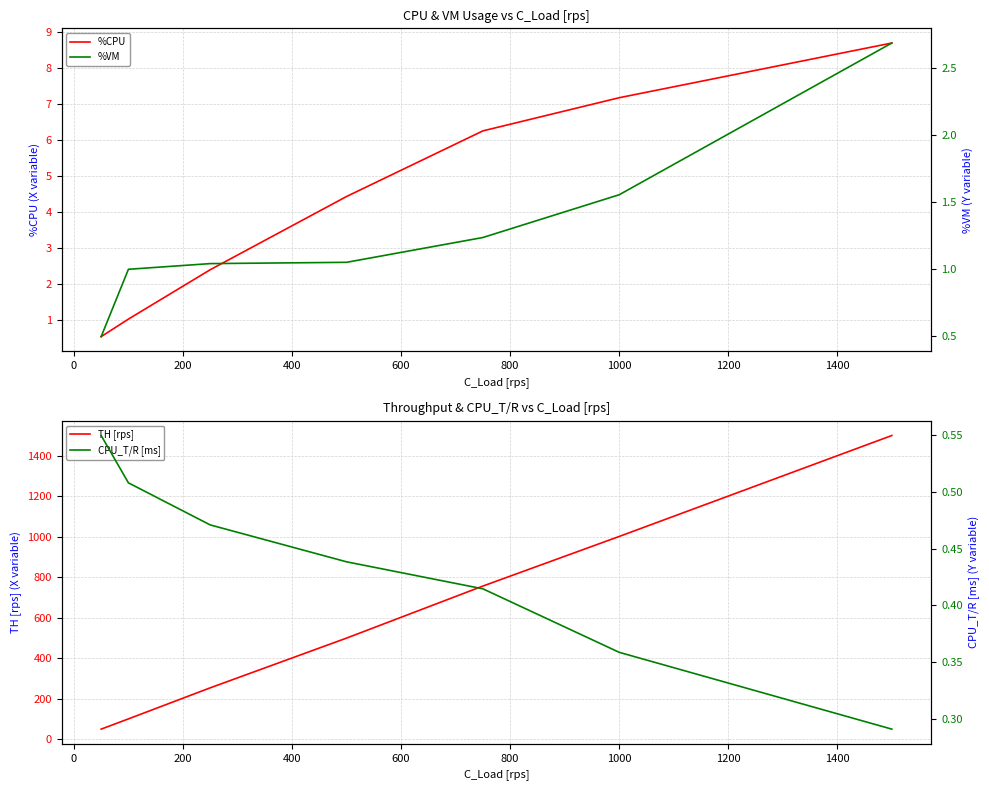

What are all the series names shown in the legend?

%CPU, TH [rps], %VM, CPU_T/R [ms]